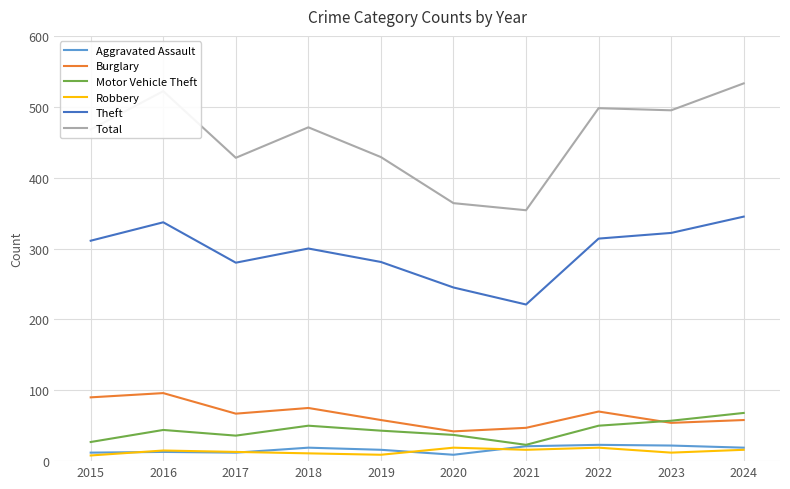

What is the average value of the Total series?

456